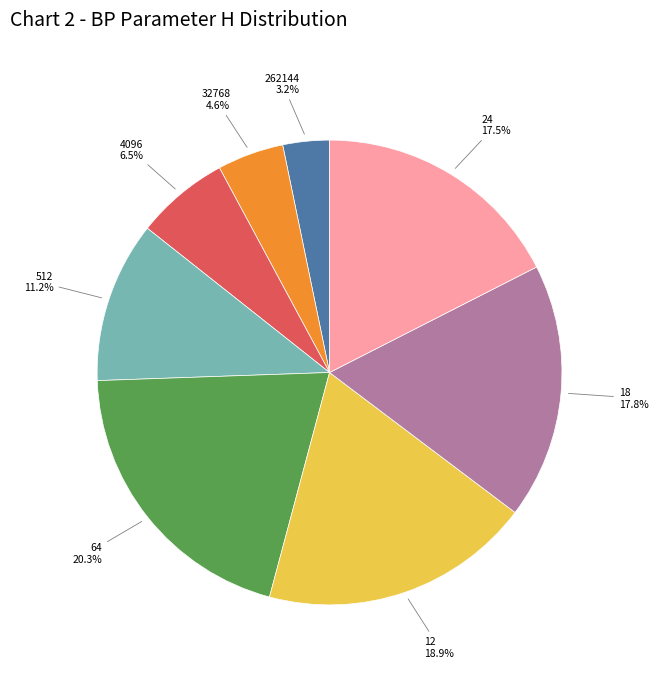

Is there any slice that represents more than half of the pie?

No